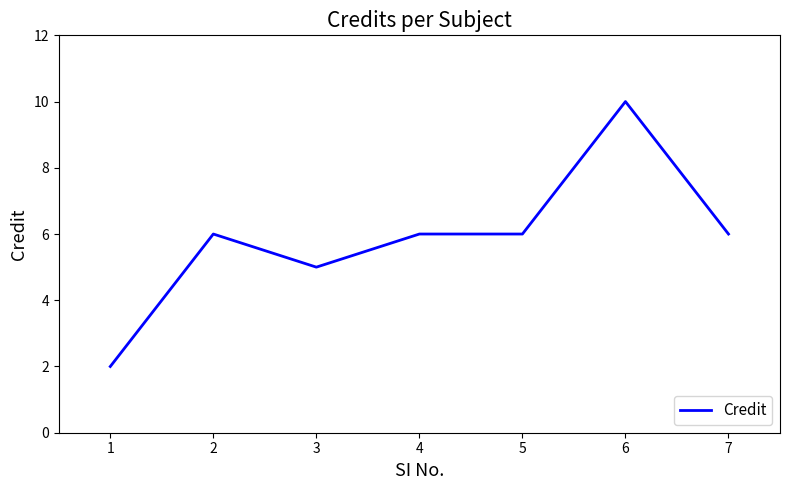

At which category does the data reach its first local valley?

3